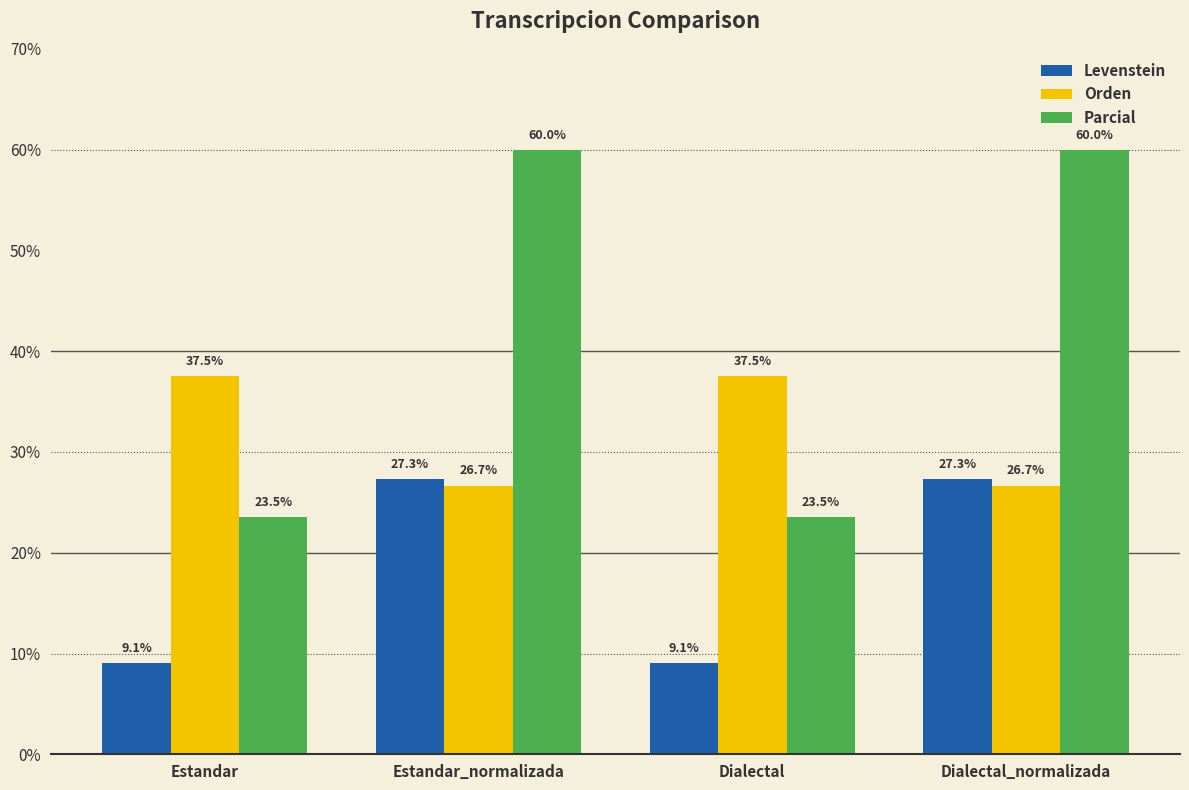

How many bars are there in each group?

3